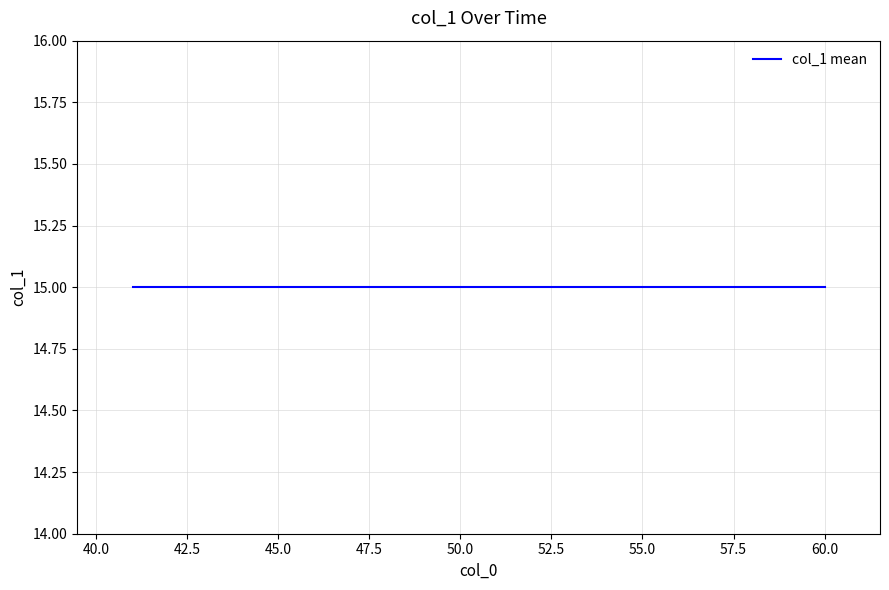

List the labels in order of value, smallest first.

41, 42, 43, 44, 45, 46, 47, 48, 49, 50, 51, 52, 53, 54, 55, 56, 57, 58, 59, 60